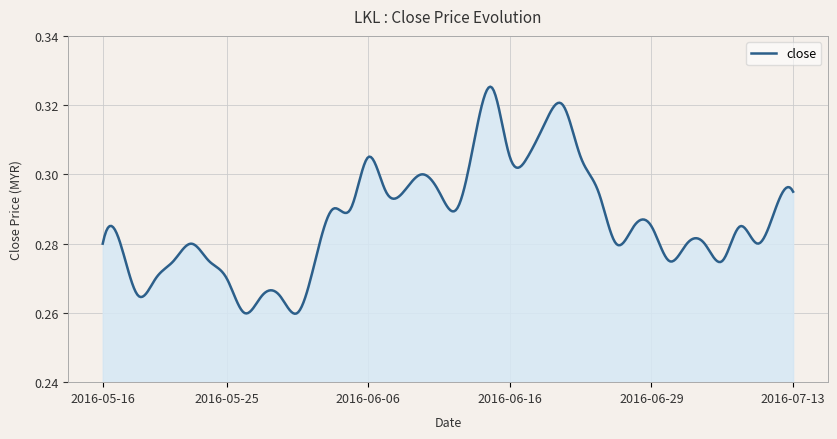

Which category has the highest value across all series?

2016-06-15